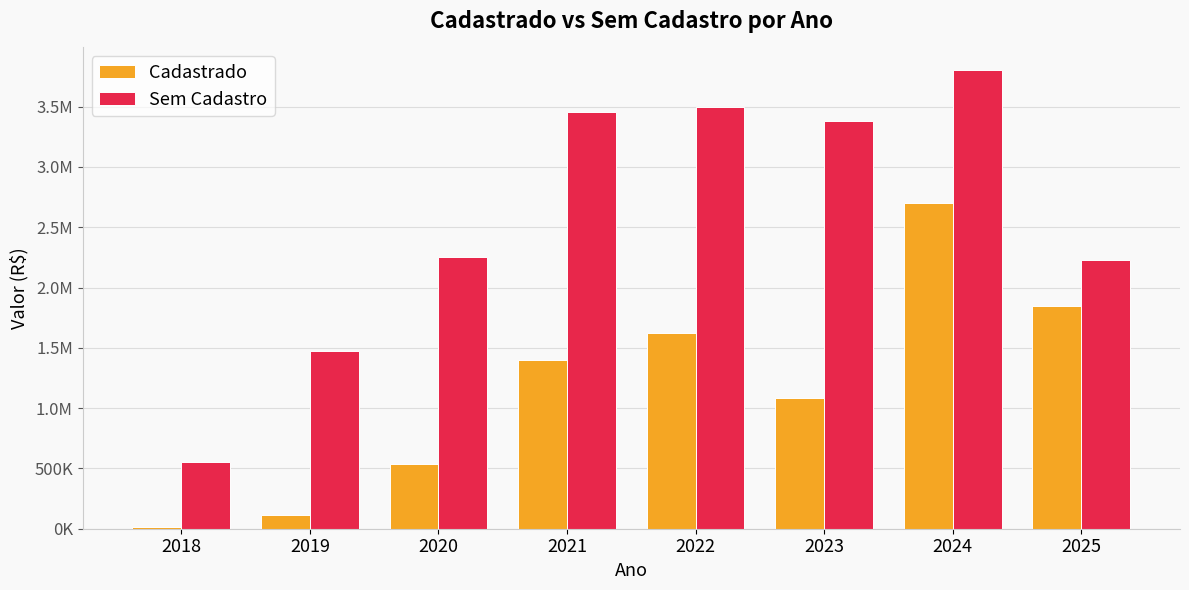

Reading left to right, what are all the values shown in this chart?

Cadastrado: 11175.0	116155.8	533076.8	1397833.5	1625135.1	1087507.7	2702868.6	1845372.3
Sem Cadastro: 550764.5	1469916.5	2255888.8	3452281.0	3499868.8	3382567.3	3800337.7	2229416.5